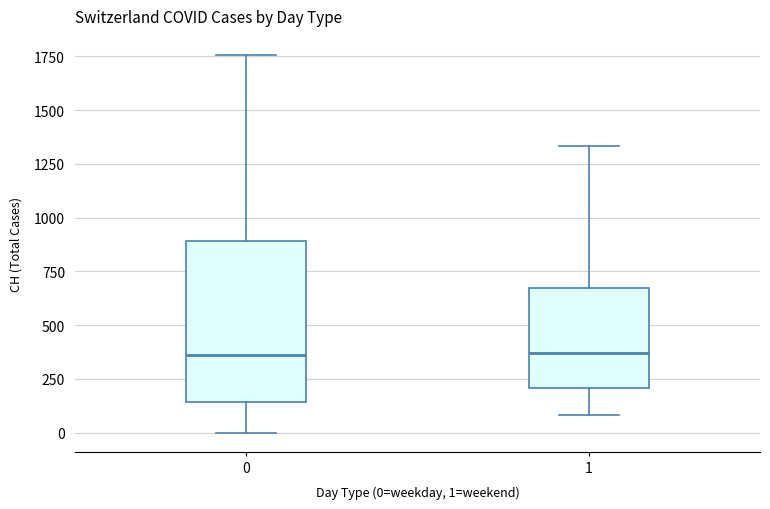

Reading left to right, transcribe this box plot: for each box, give where its median line is, the range the box spans, and where its two whiskers end, as read against the y-axis. The values are not printed on the chart, so give them approximately, as read against the axis.

0: median 350, box 150 to 900, whiskers 0 to 1750
1: median 350, box 200 to 650, whiskers 100 to 1350